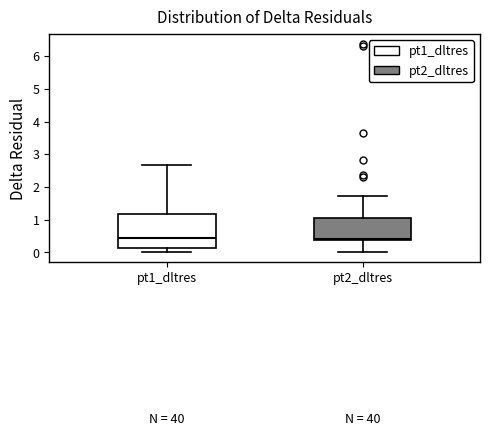

Which box is the tallest, from its lower edge to its upper edge?

pt1_dltres